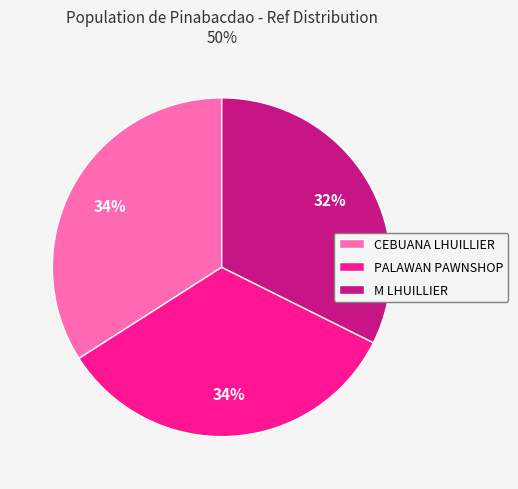

Is there any slice that represents more than half of the pie?

No